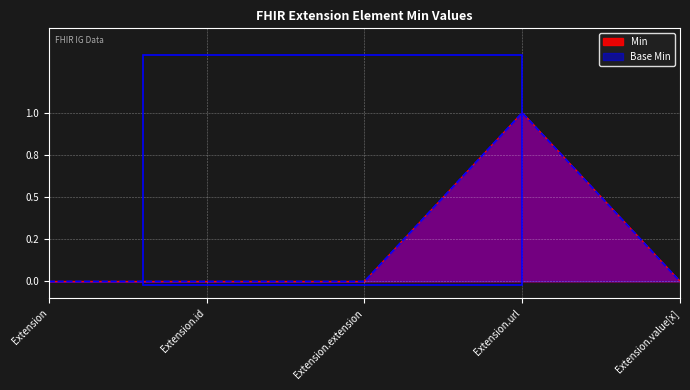

Rank the categories by Min value from lowest to highest.

Extension, Extension.id, Extension.extension, Extension.value[x], Extension.url